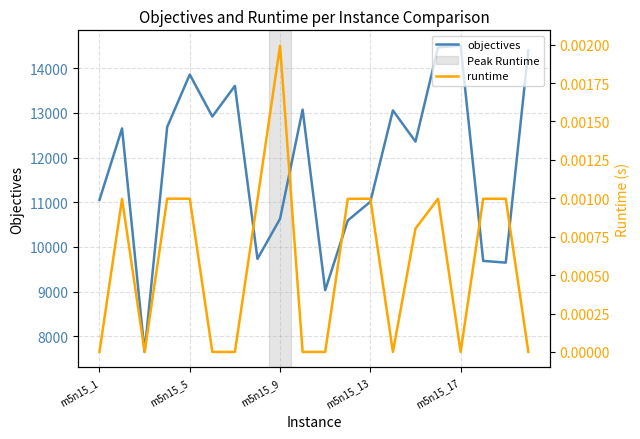

The value of objectives at m5n15_9 is 2532.8. True or false?

False